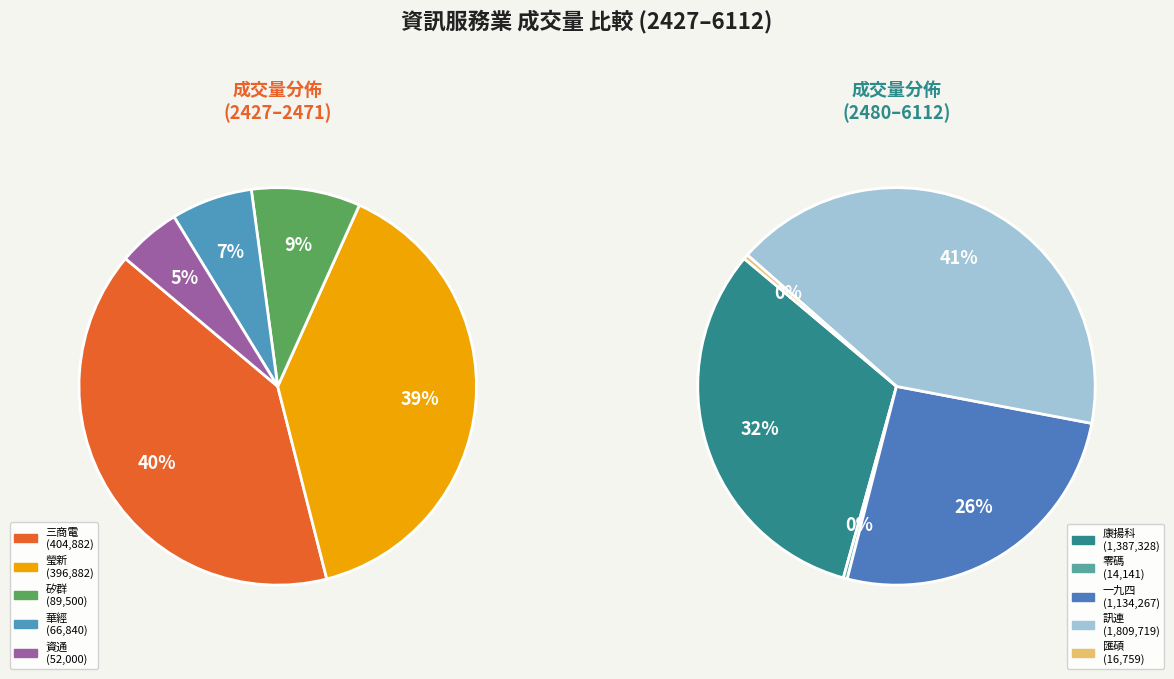

Which has a higher value, 5203 or 3029?

5203